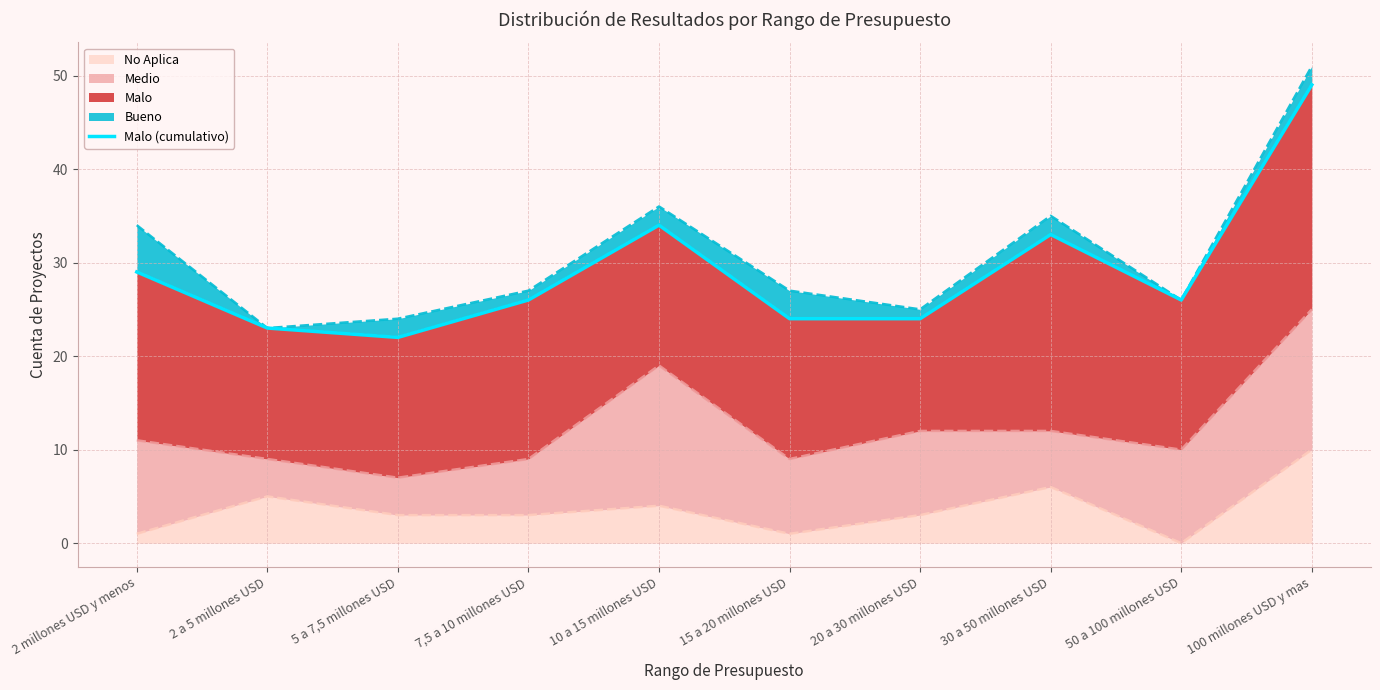

Where is the first local maximum?

10 a 15 millones USD